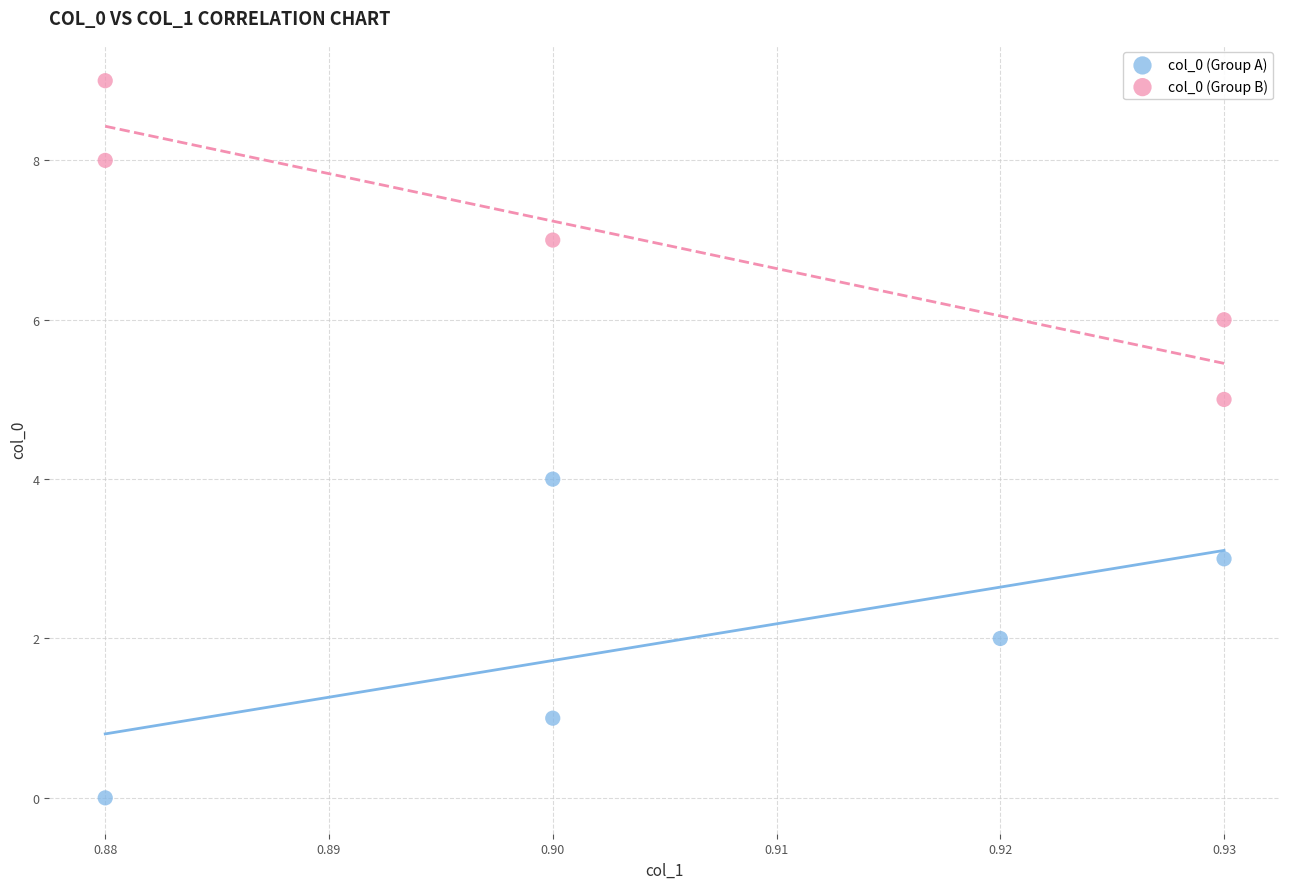

What are all the series names shown in the legend?

col_0 (Group A), col_0 (Group B)